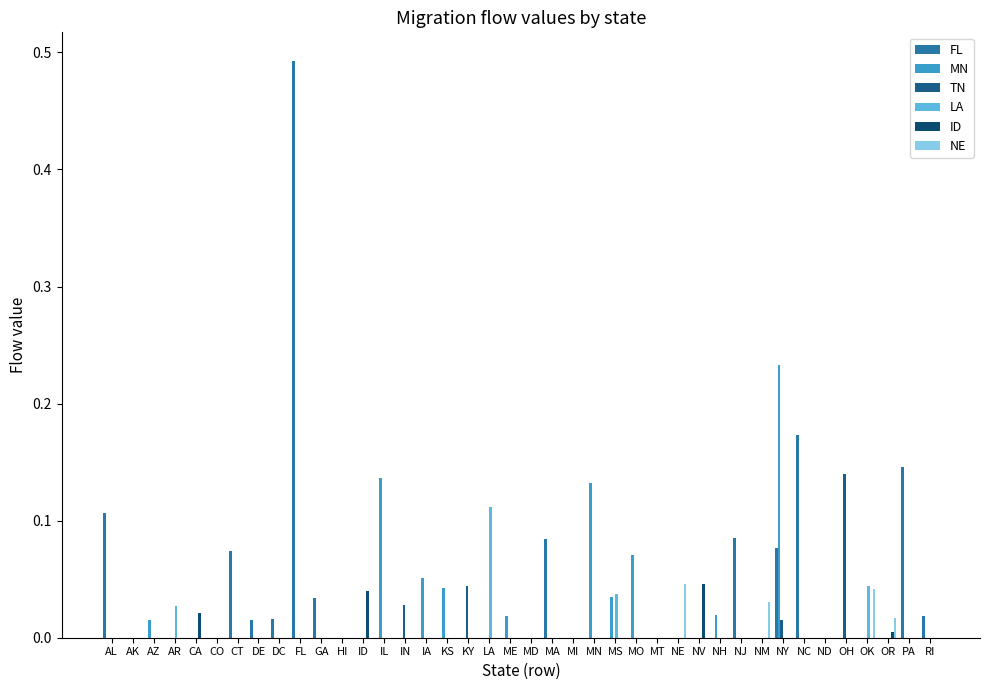

Is it true that ID equals 0.0 at KY?

True